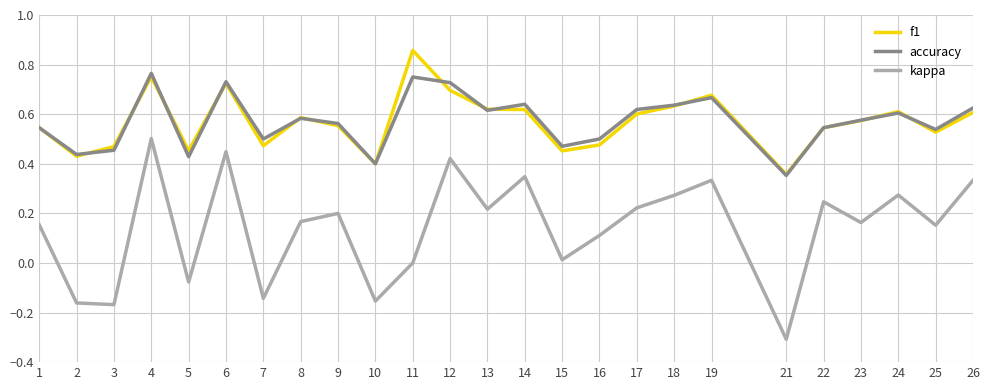

What are all the series names shown in the legend?

f1, accuracy, kappa